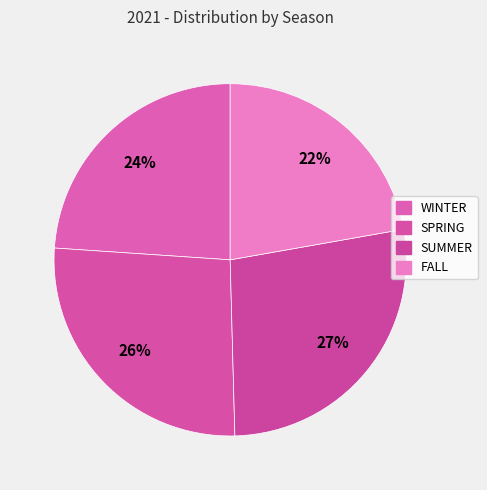

Count the number of slices in the pie.

4